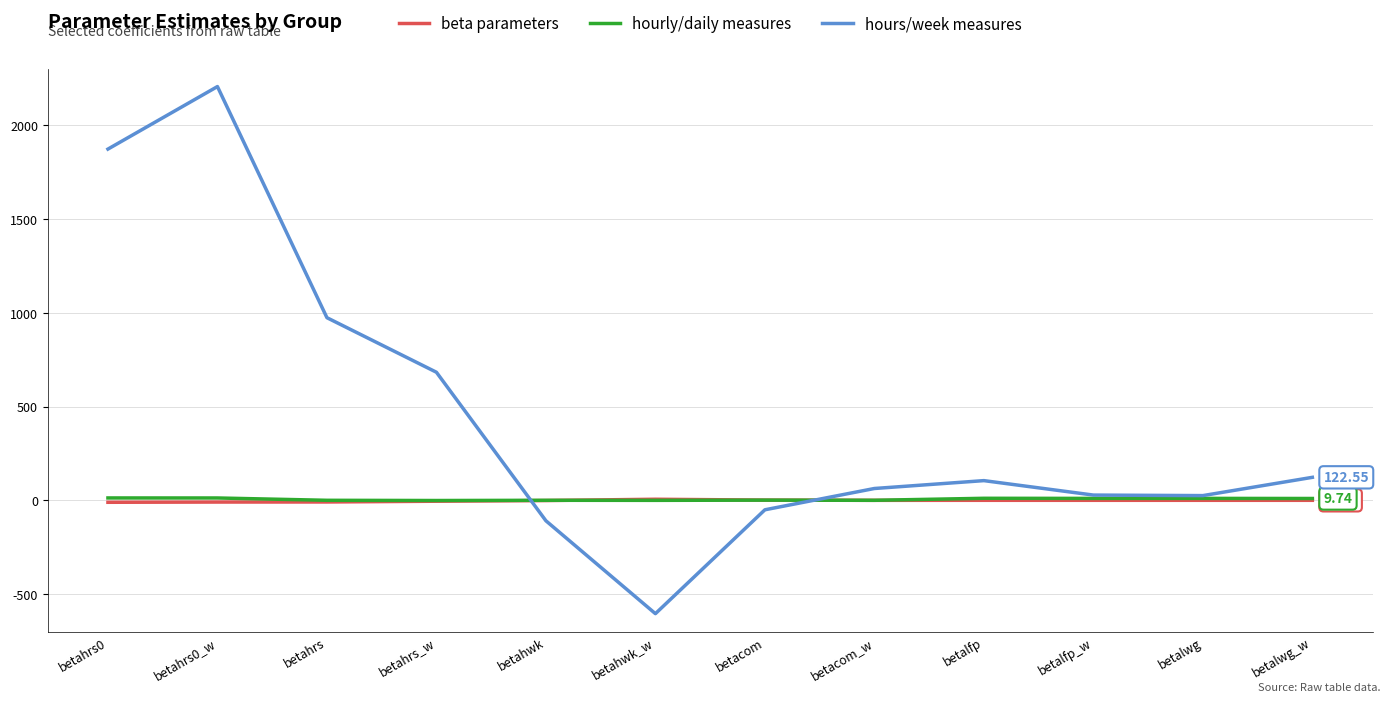

Which series has the widest spread of values?

hours/week measures